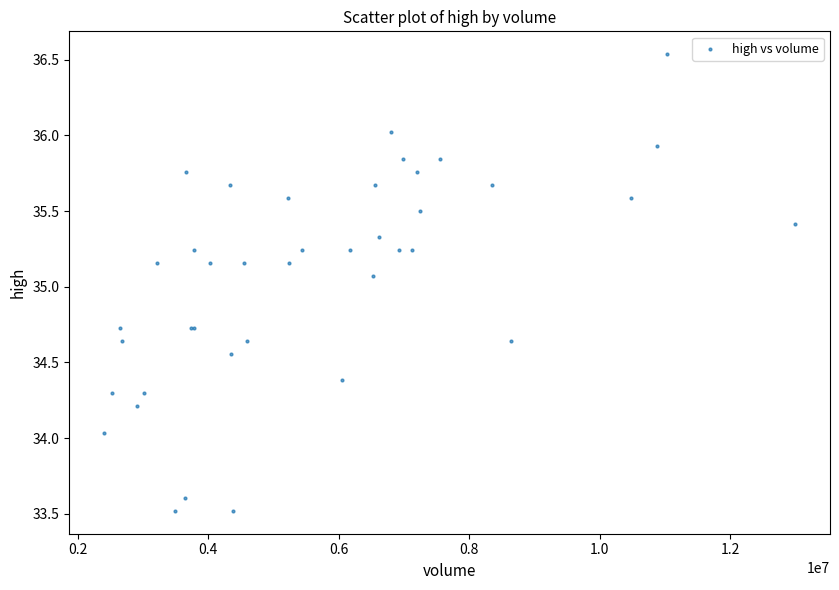

What Y value in the scatter plot is closest to 35?

35.1